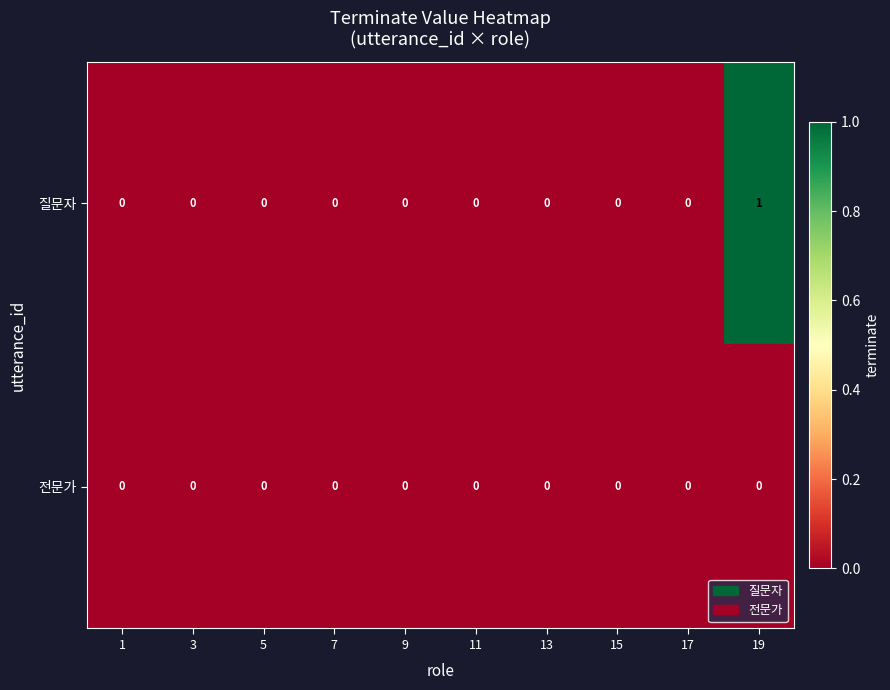

Reading left to right, what are all the values shown in this chart?

질문자: 1=0	3=0	5=0	7=0	9=0	11=0	13=0	15=0	17=0	19=1
전문가: 1=0	3=0	5=0	7=0	9=0	11=0	13=0	15=0	17=0	19=0